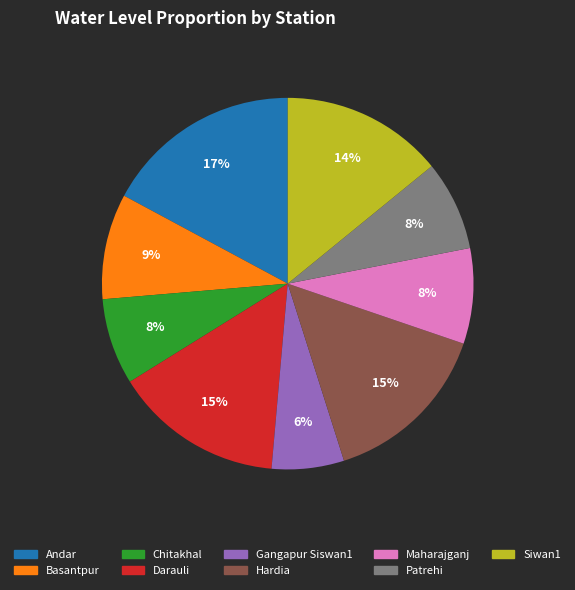

To the nearest percent, what percentage of the pie is Basantpur?

9%